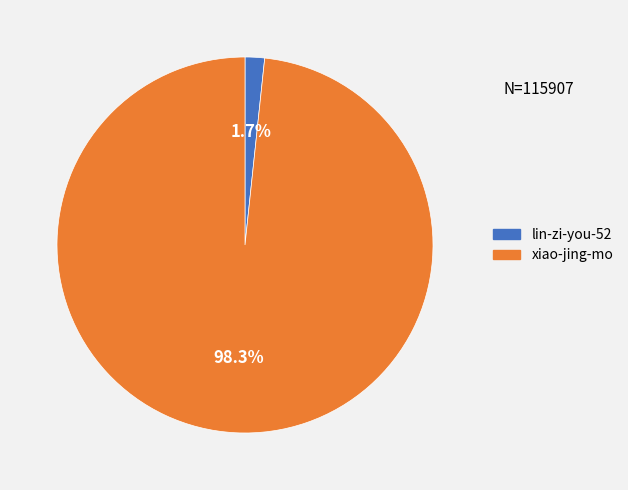

Rank the categories by value from highest to lowest.

xiao-jing-mo, lin-zi-you-52